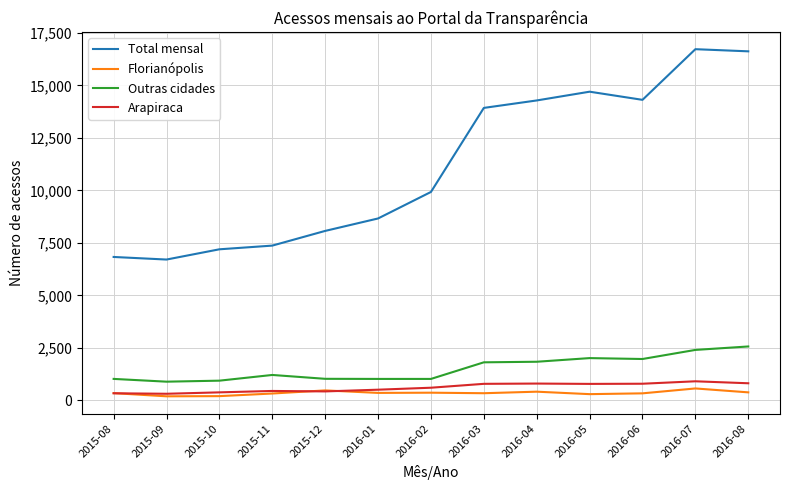

What is the minimum value for Total mensal?

6706